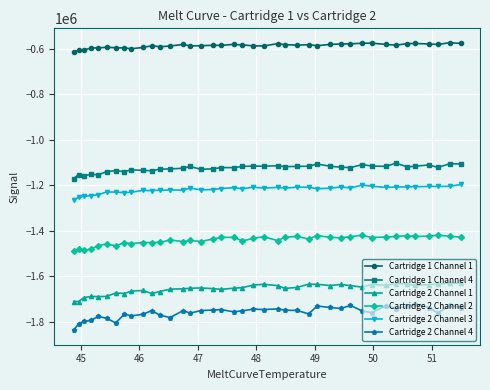

True or false: Cartridge 2 Channel 3 and Cartridge 2 Channel 2 intersect in this chart.

False